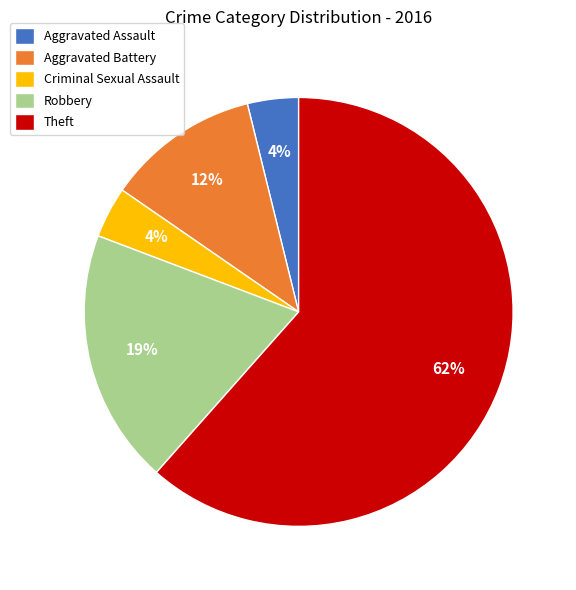

Which category has the biggest portion of the pie?

Theft